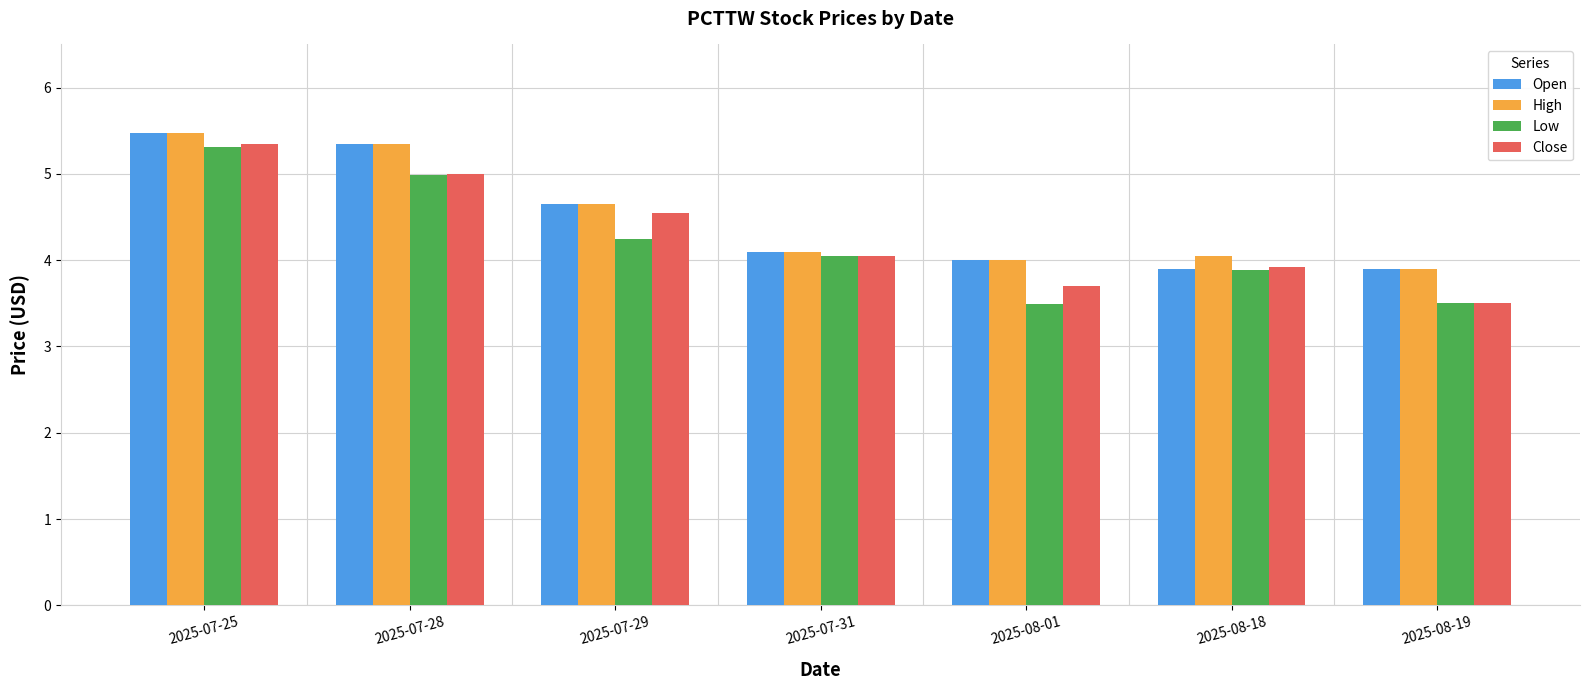

At which category is the sum across all series the highest?

2025-07-25